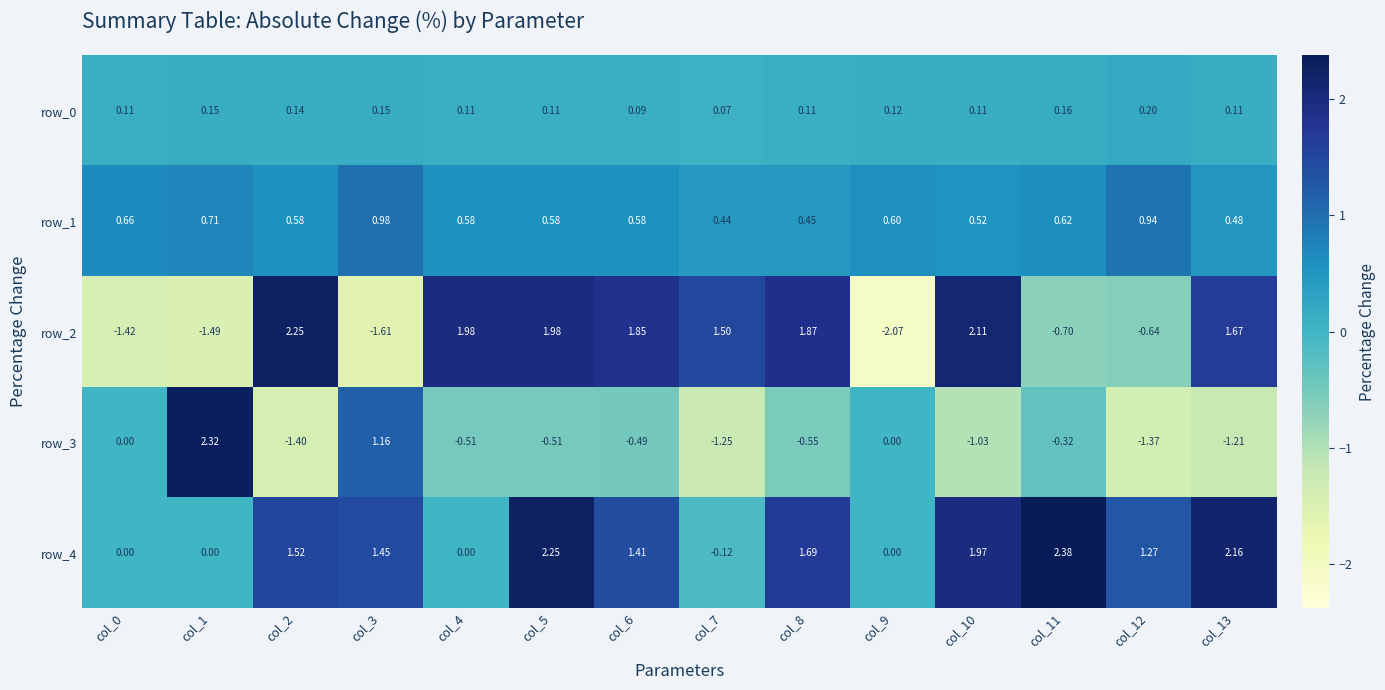

Is the value of row_4 at col_4 greater than the value of row_2 at col_1?

Yes